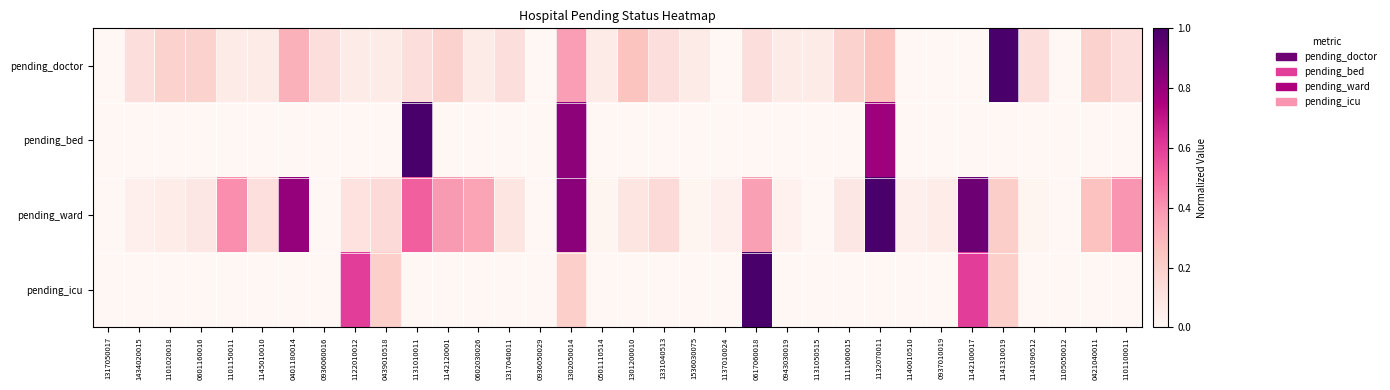

Which series changed the most between 0936060016 and 0617060018?

pending_icu